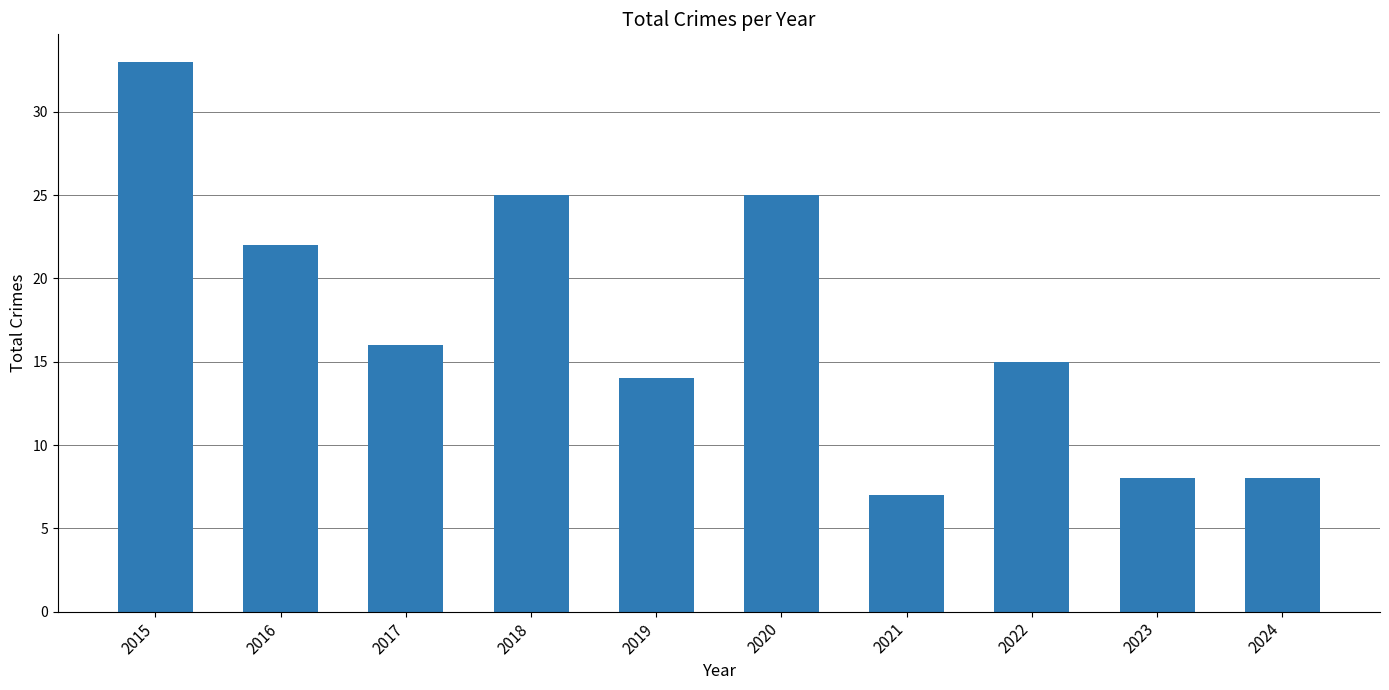

Which label corresponds to the largest value in the chart?

2015